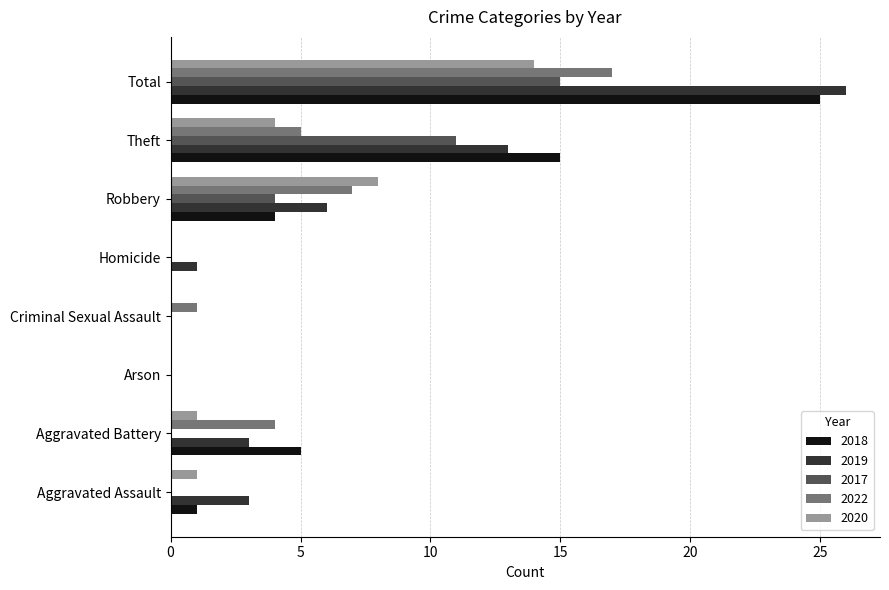

True or false: 2017 has a value of 0 at Aggravated Battery.

True